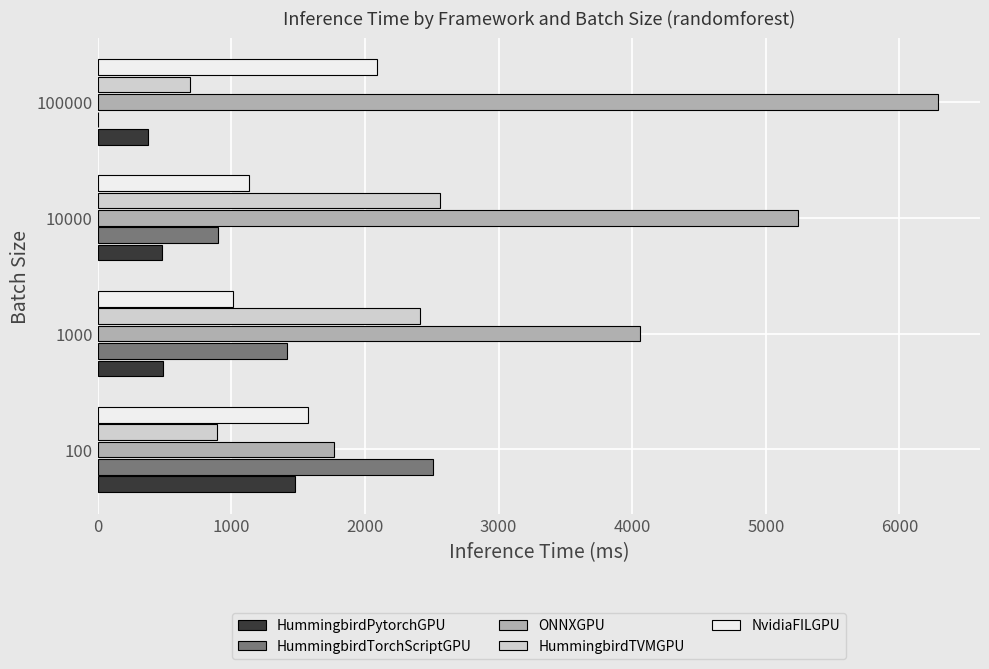

Between 100 and 100000, which series saw the biggest shift?

ONNXGPU